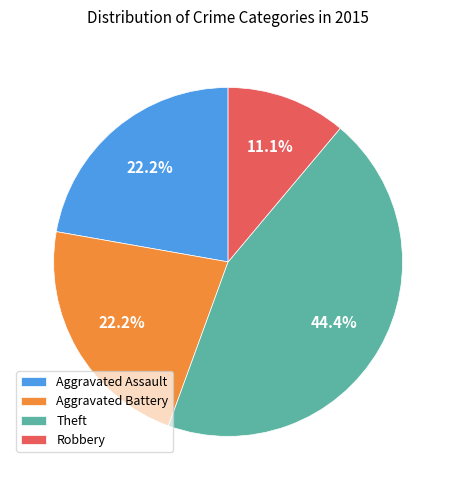

Which slice is the largest?

Theft